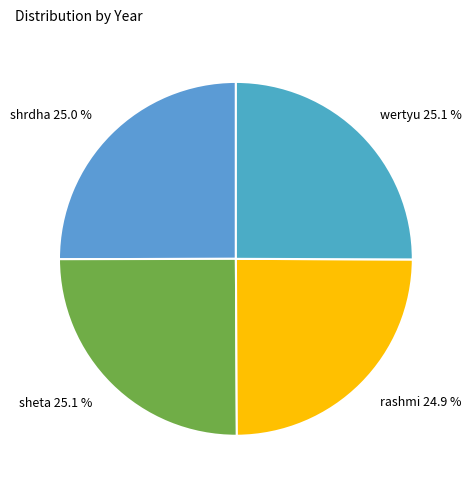

What is the ratio of the value at sheta 25.1 % to the value at rashmi 24.9 %?

1.0